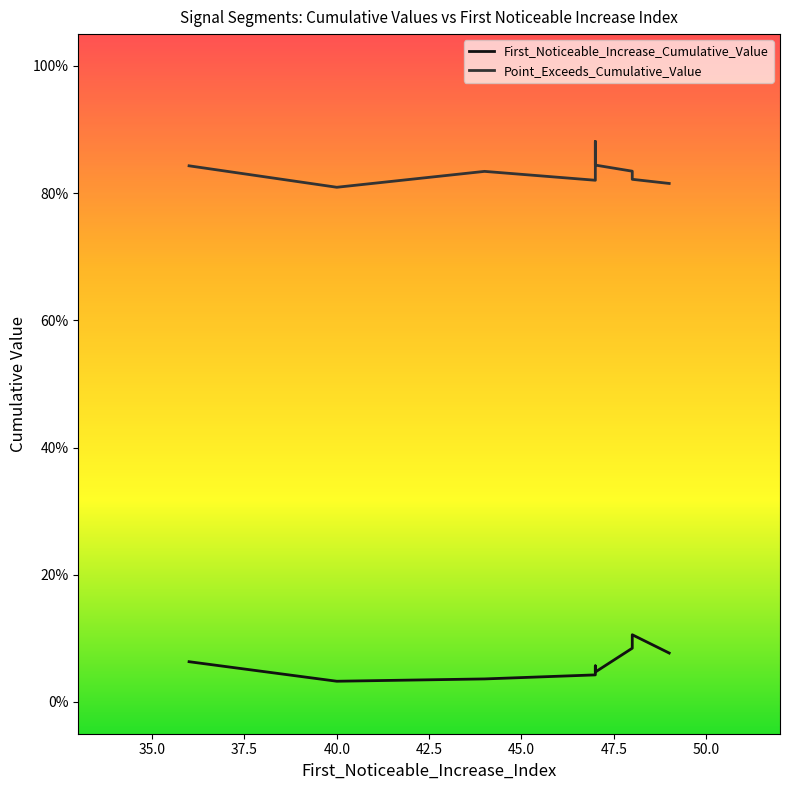

What is the average value of the Point_Exceeds_Cumulative_Value series?

0.8